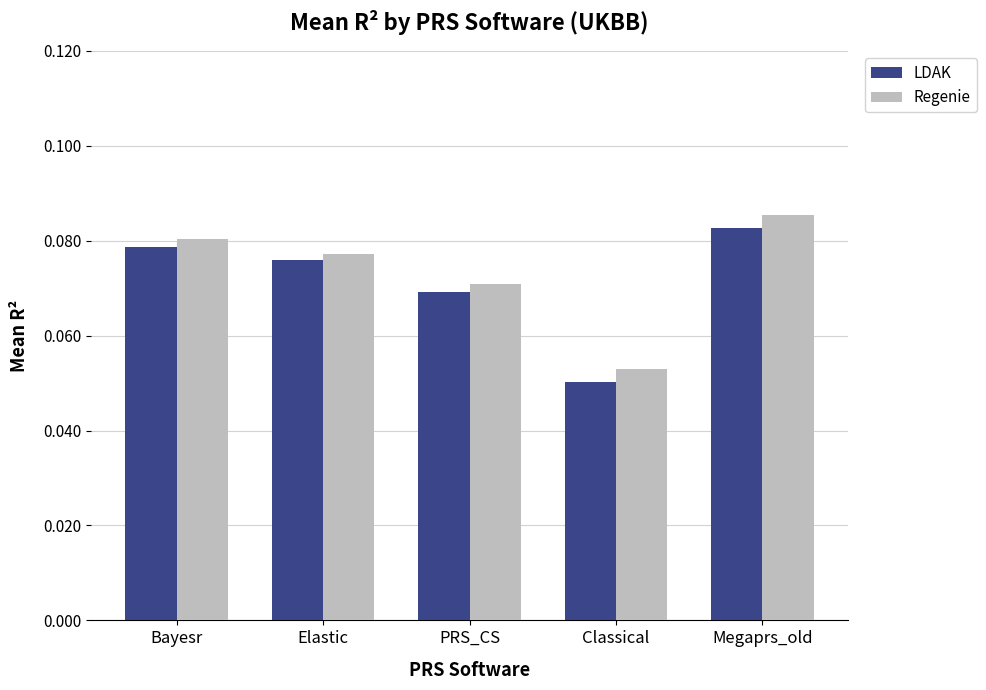

Which series has the largest total across all categories?

Regenie